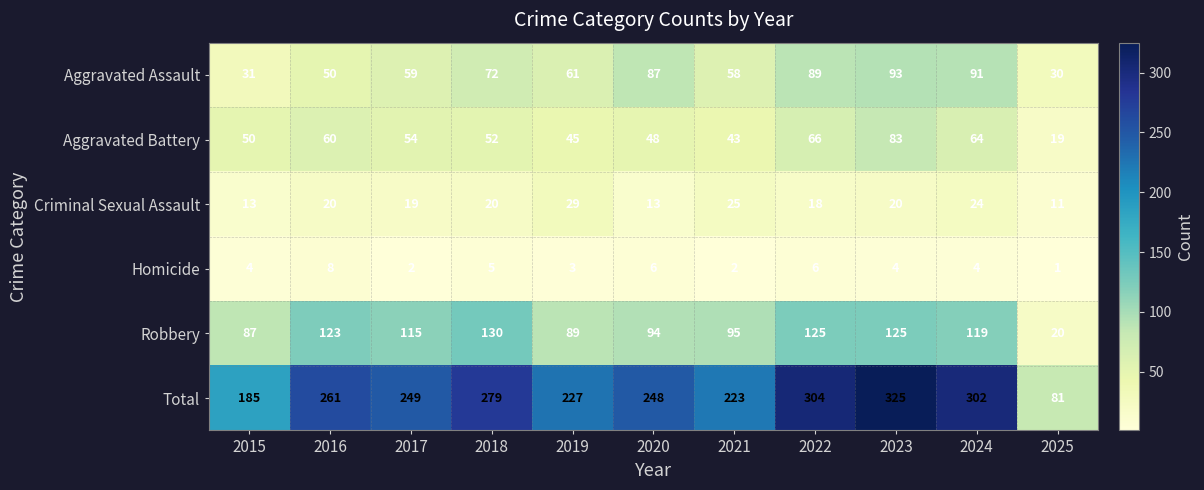

How many distinct data groups are displayed?

6